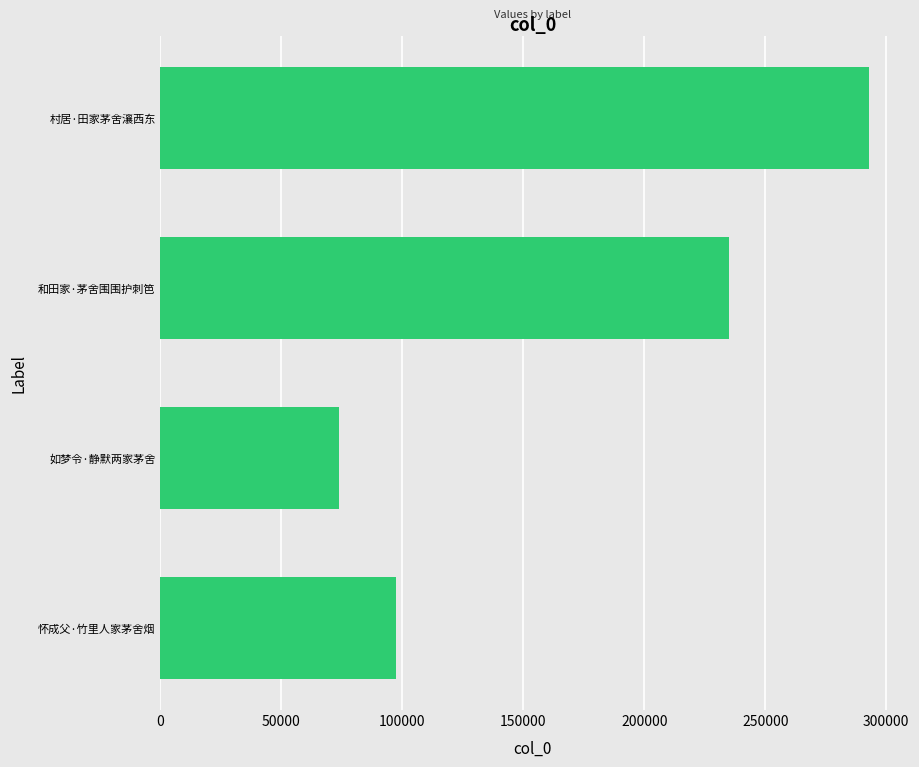

What is the difference between the second highest and minimum values?

161404